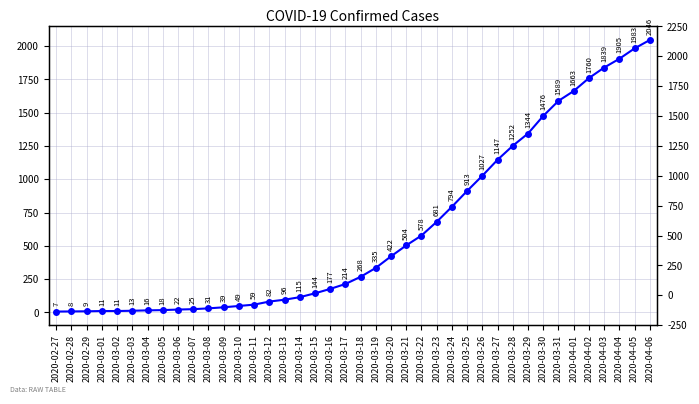

What is the value of the 36th point from the left?

1760